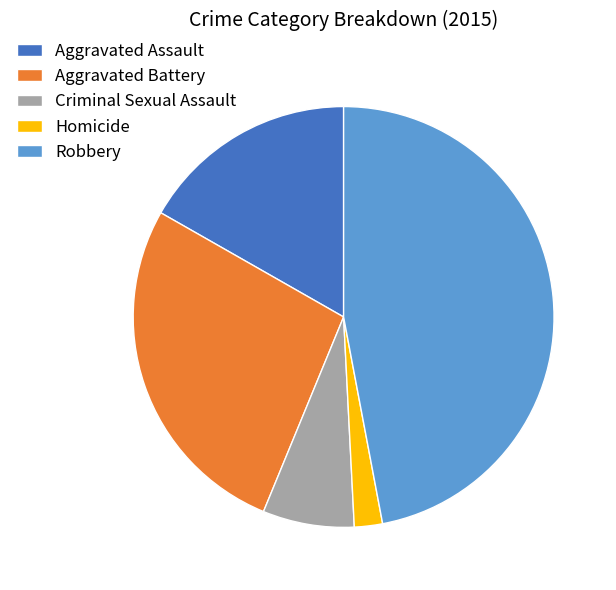

How many segments does this pie chart have?

5